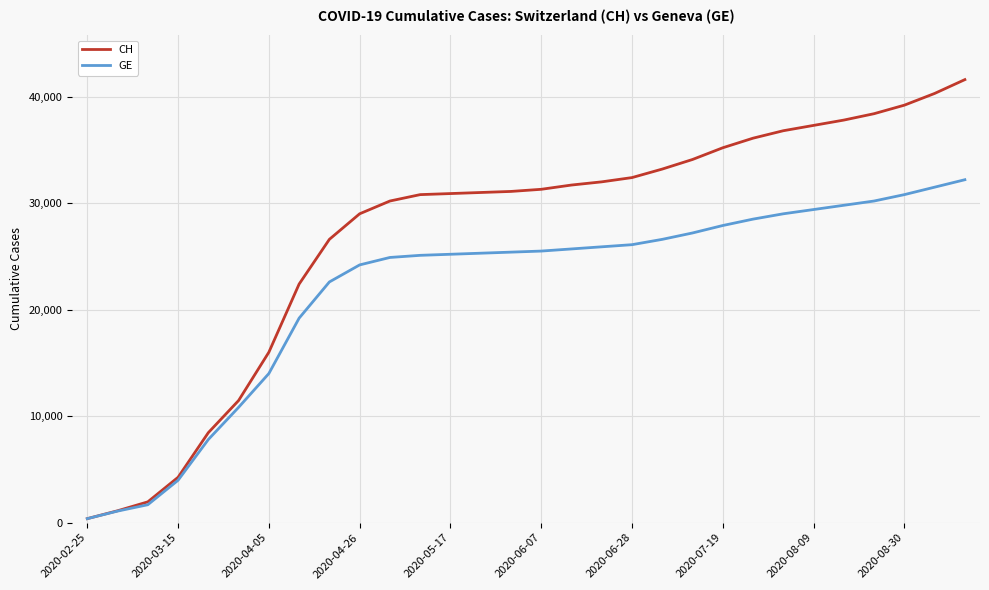

What are all the series names shown in the legend?

CH, GE